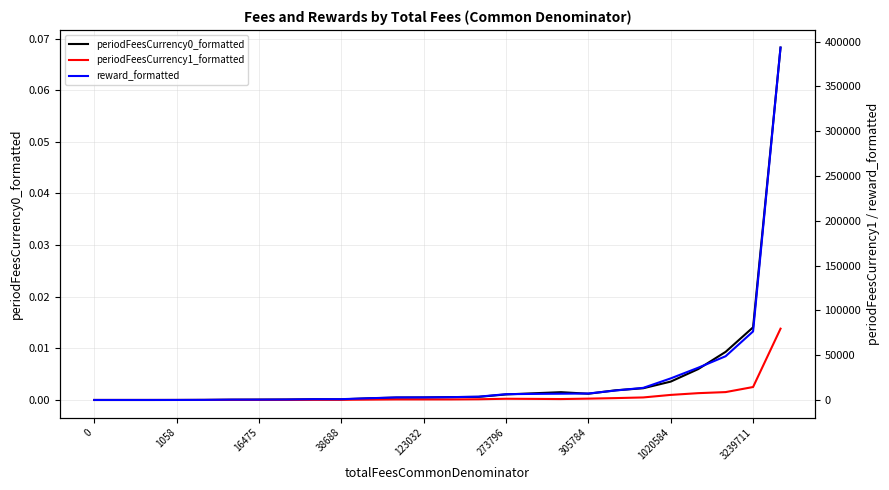

True or false: periodFeesCurrency0_formatted has a value of 0.0 at 38688.

True